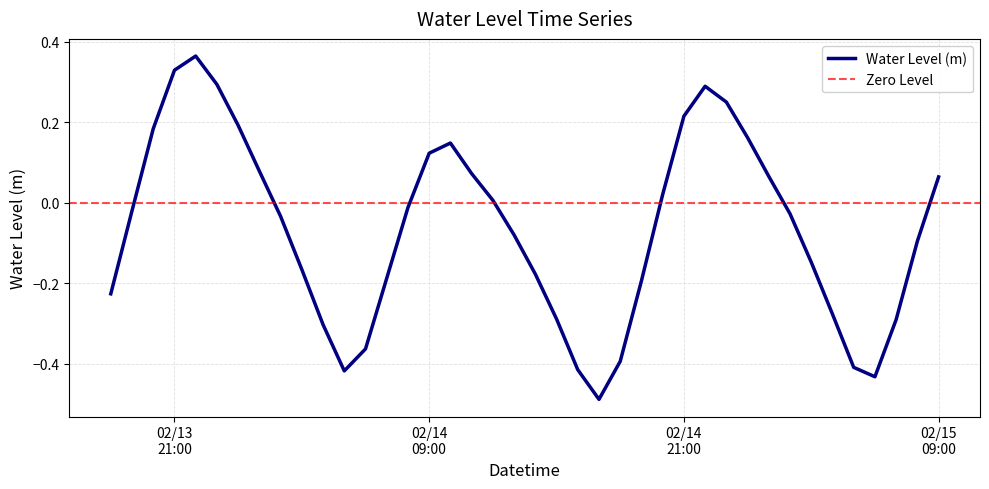

How many data points are less than 0?

23